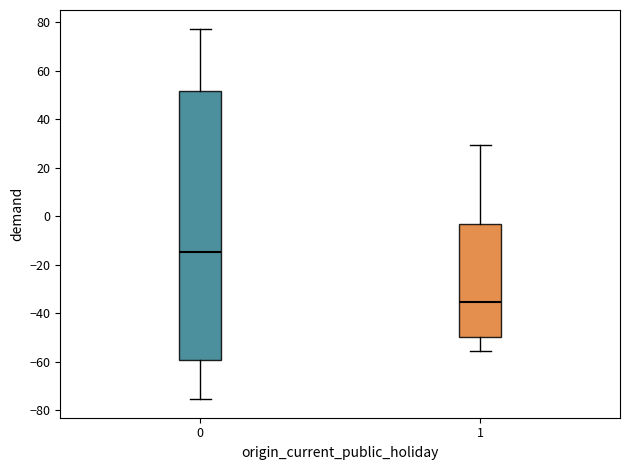

Which box has the lowest median line?

1